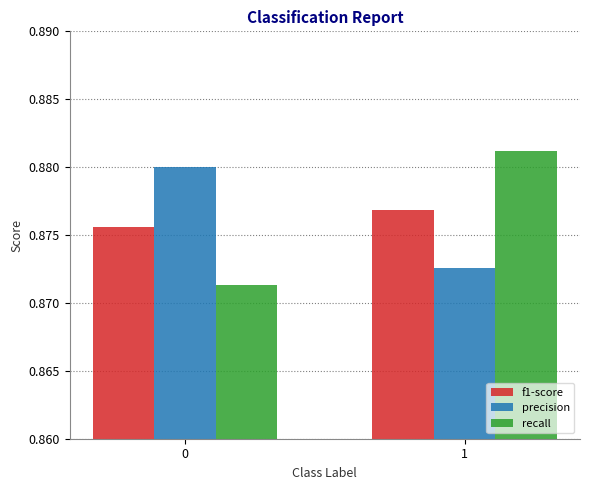

What is the sum of all precision values?

1.8